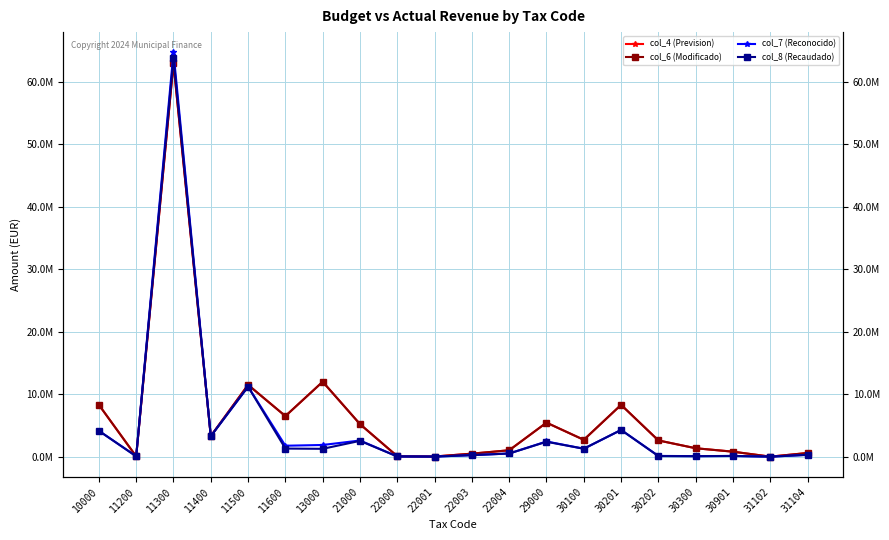

Which has a higher value, 11500 or 22000?

11500